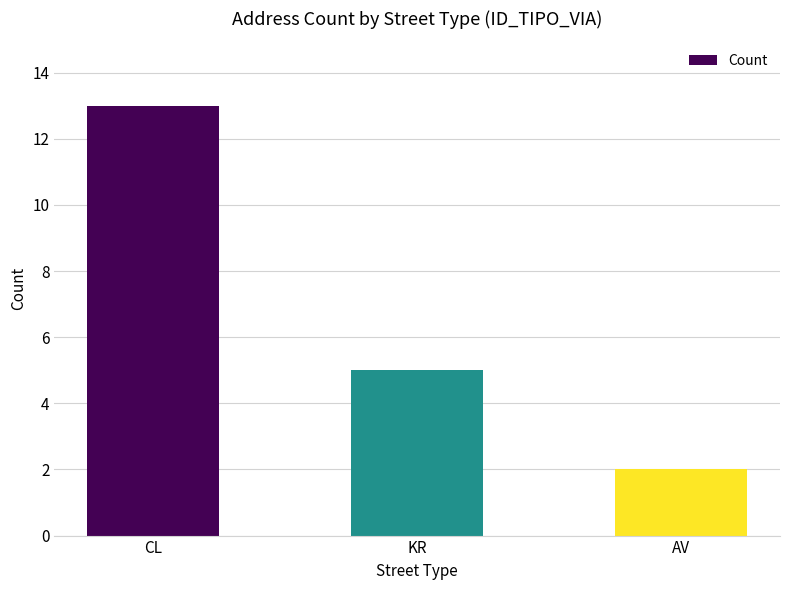

What is the sum of all values?

20